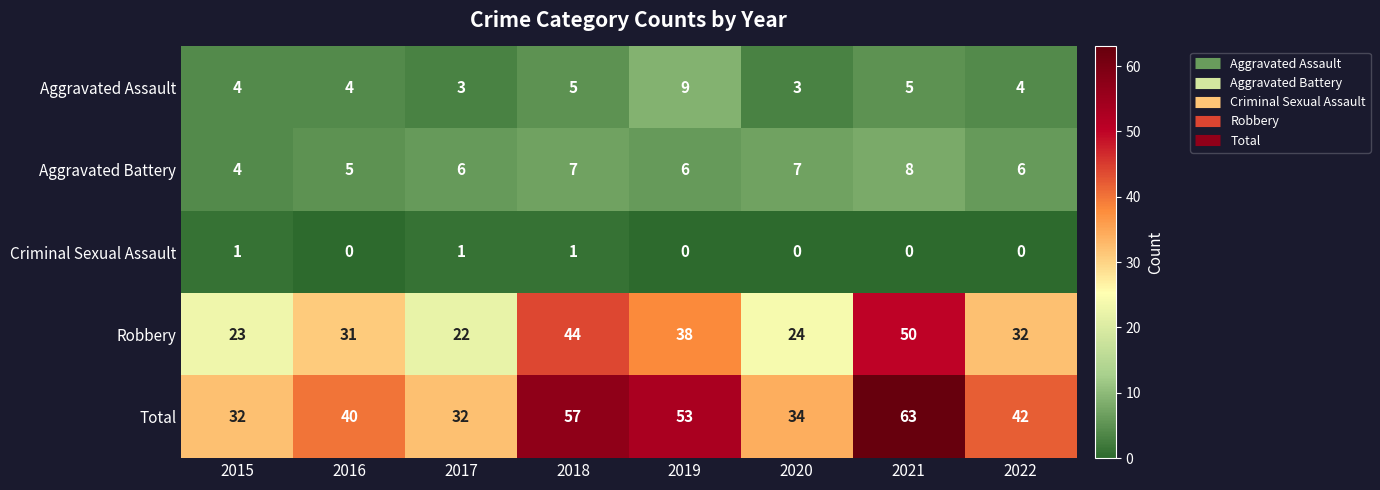

True or false: Aggravated Assault has a value of 3 at 2020.

True